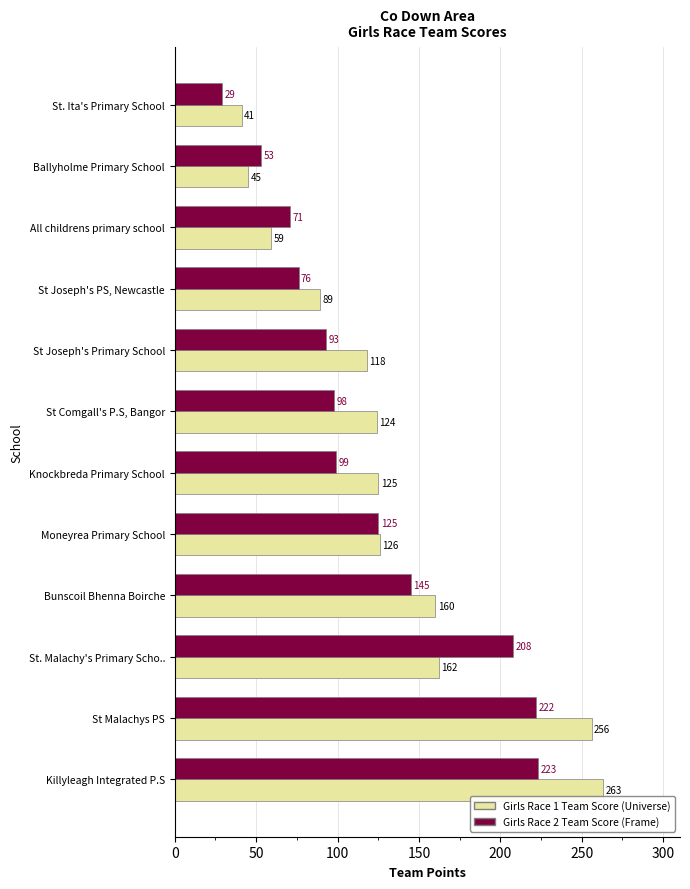

What is the smallest value displayed?

29